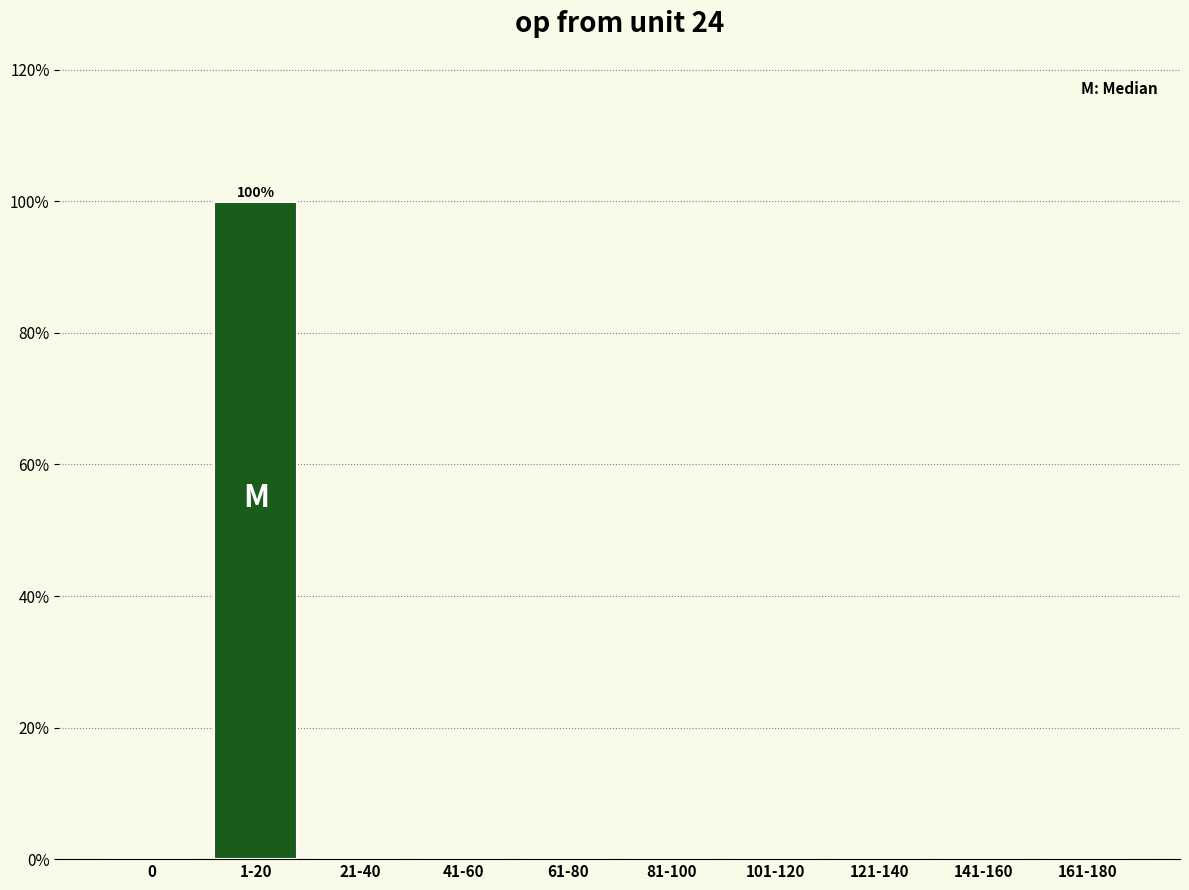

What is the sum of all values?

100.0